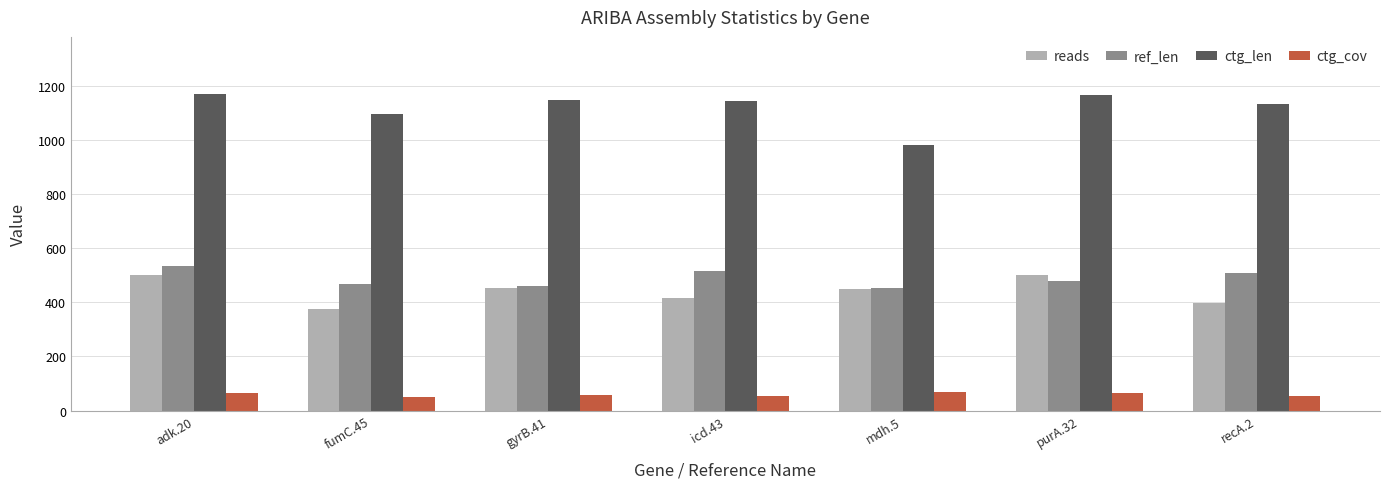

At icd.43, list the series in order from largest to smallest.

ctg_len, ref_len, reads, ctg_cov